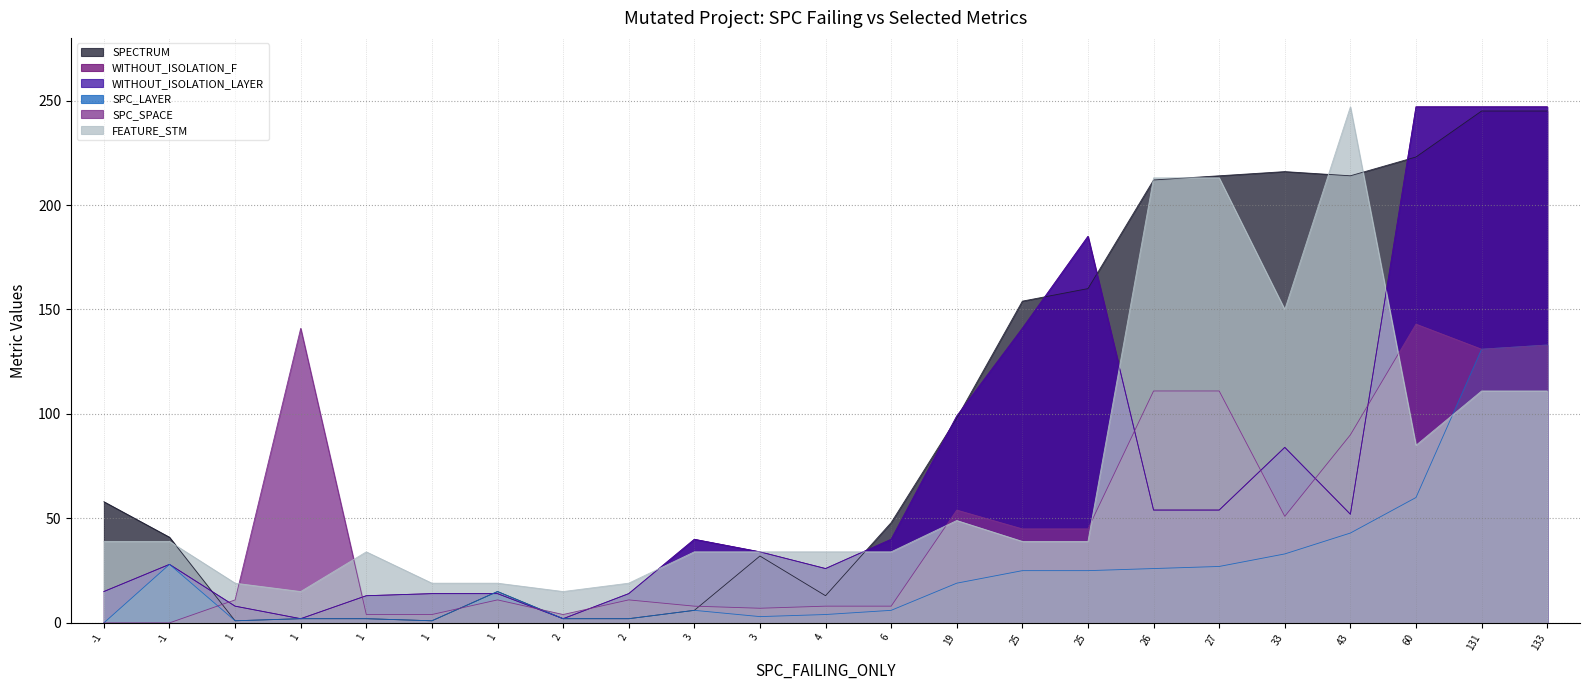

Which series has the largest total across all categories?

SPECTRUM